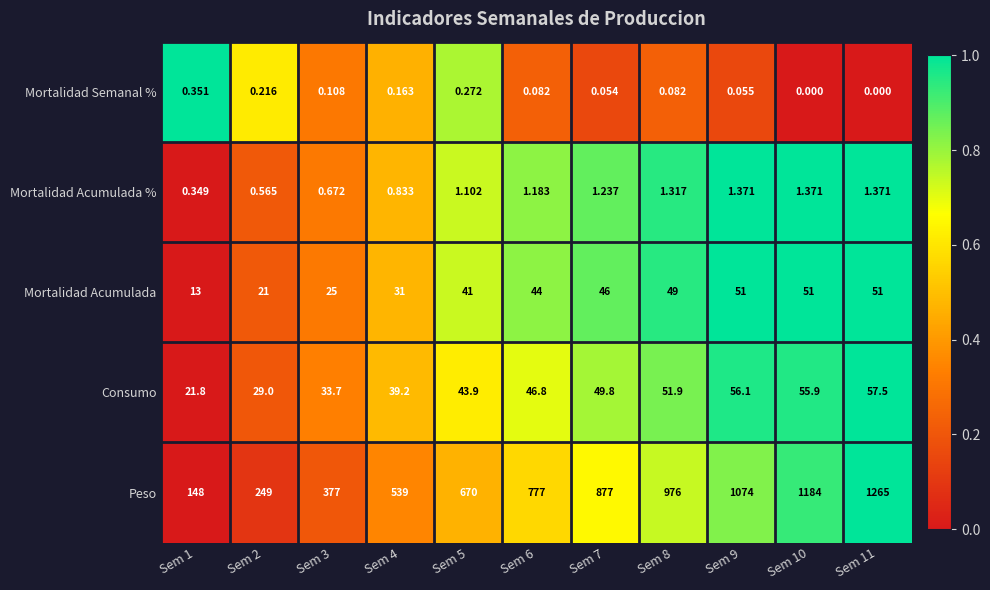

Which series has the widest spread of values?

Peso